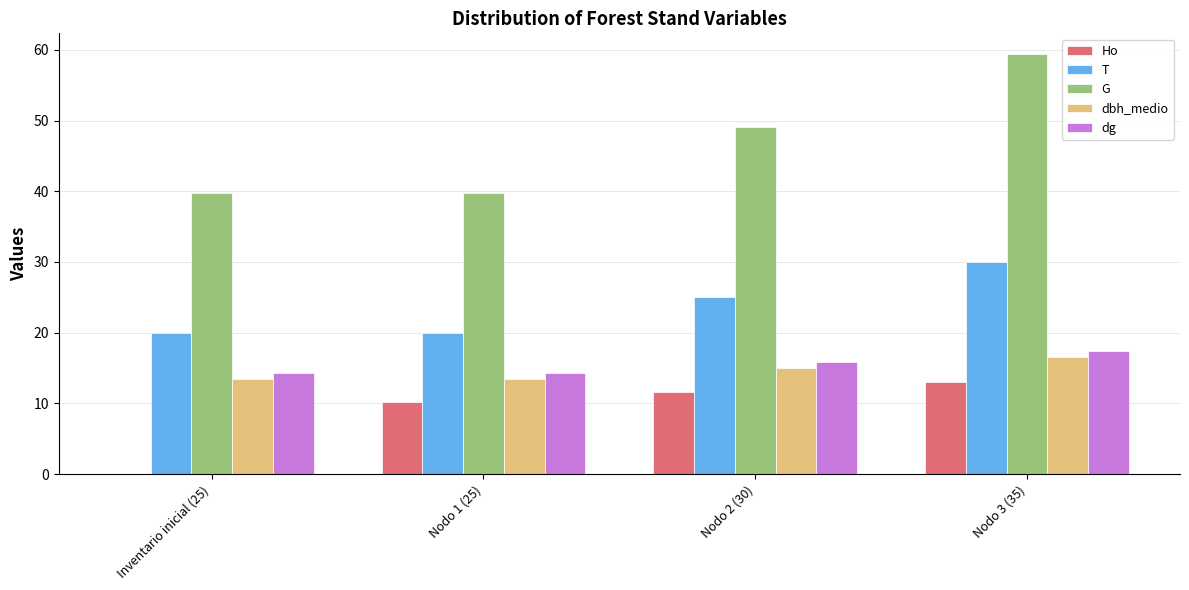

The dg series shows 14.2 at Inventario inicial (25). True or false?

True